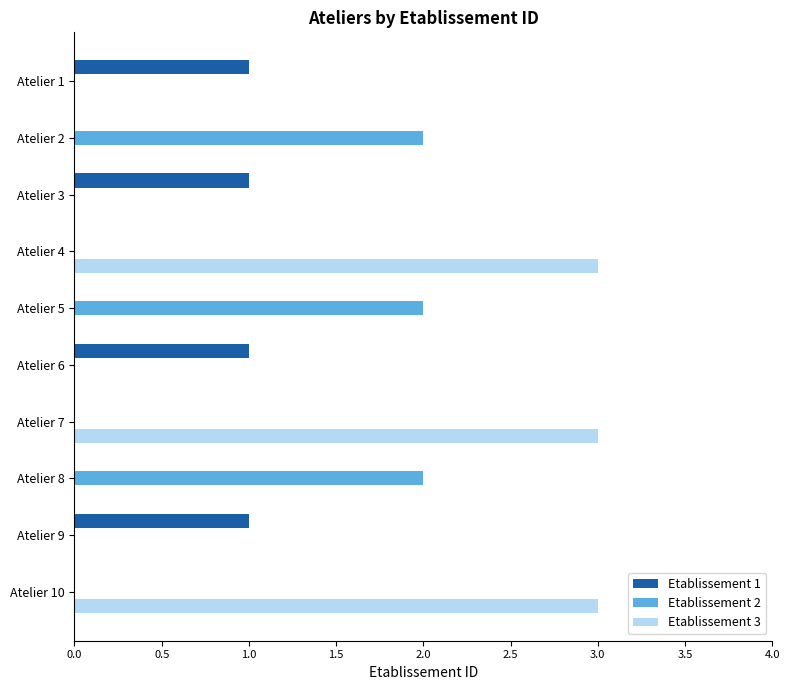

What is the maximum value shown in the chart?

3